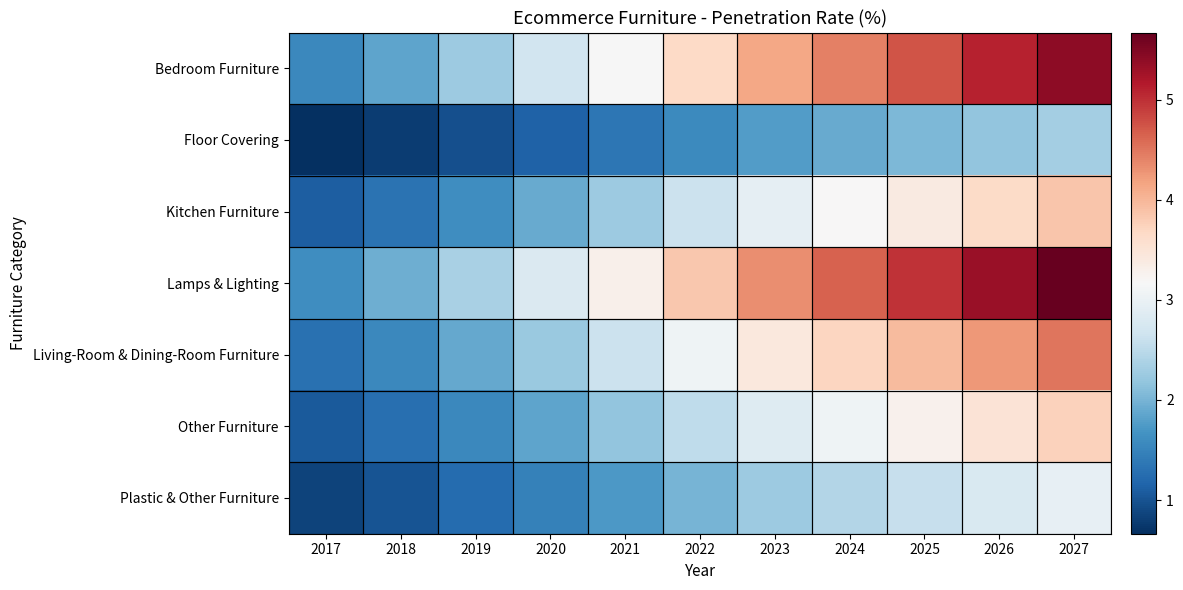

At 2021, list the series in order from smallest to largest.

Floor Covering, Plastic & Other Furniture, Other Furniture, Kitchen Furniture, Living-Room & Dining-Room Furniture, Bedroom Furniture, Lamps & Lighting